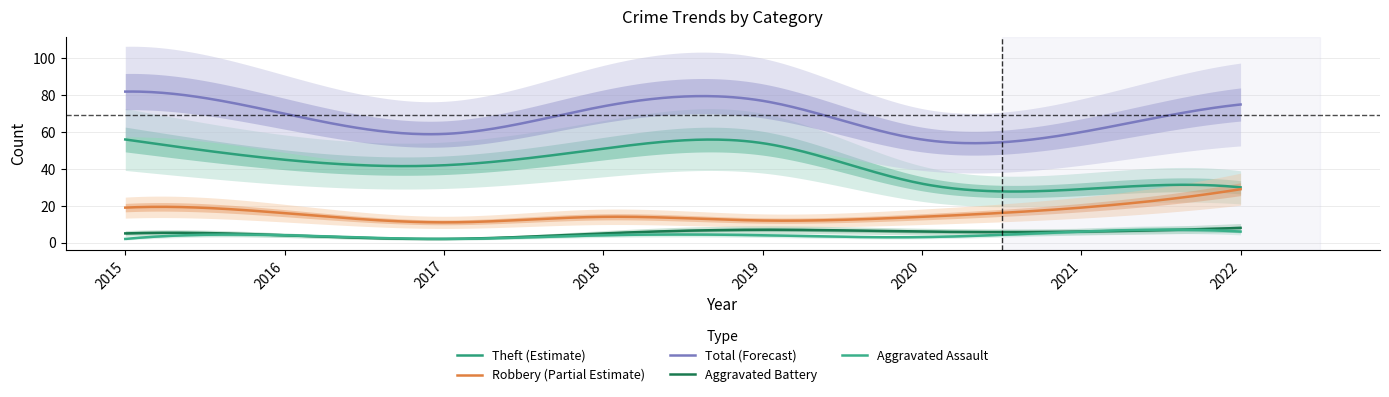

Is this an area chart (filled region under the line)?

No